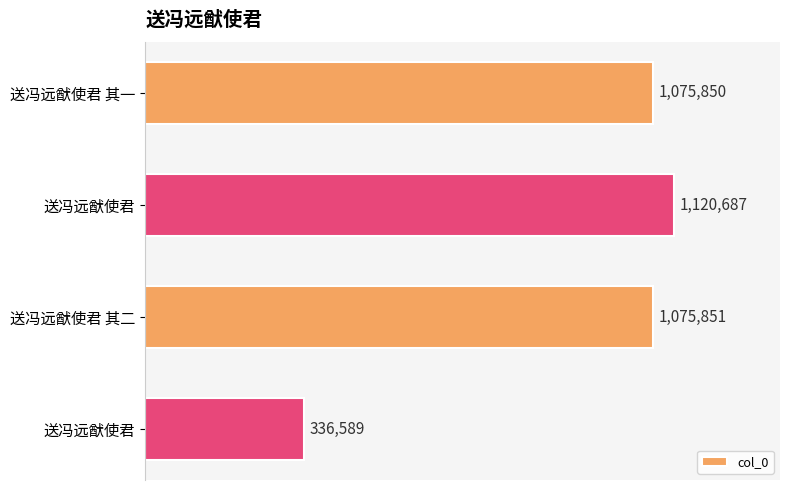

What is the average value?

902244